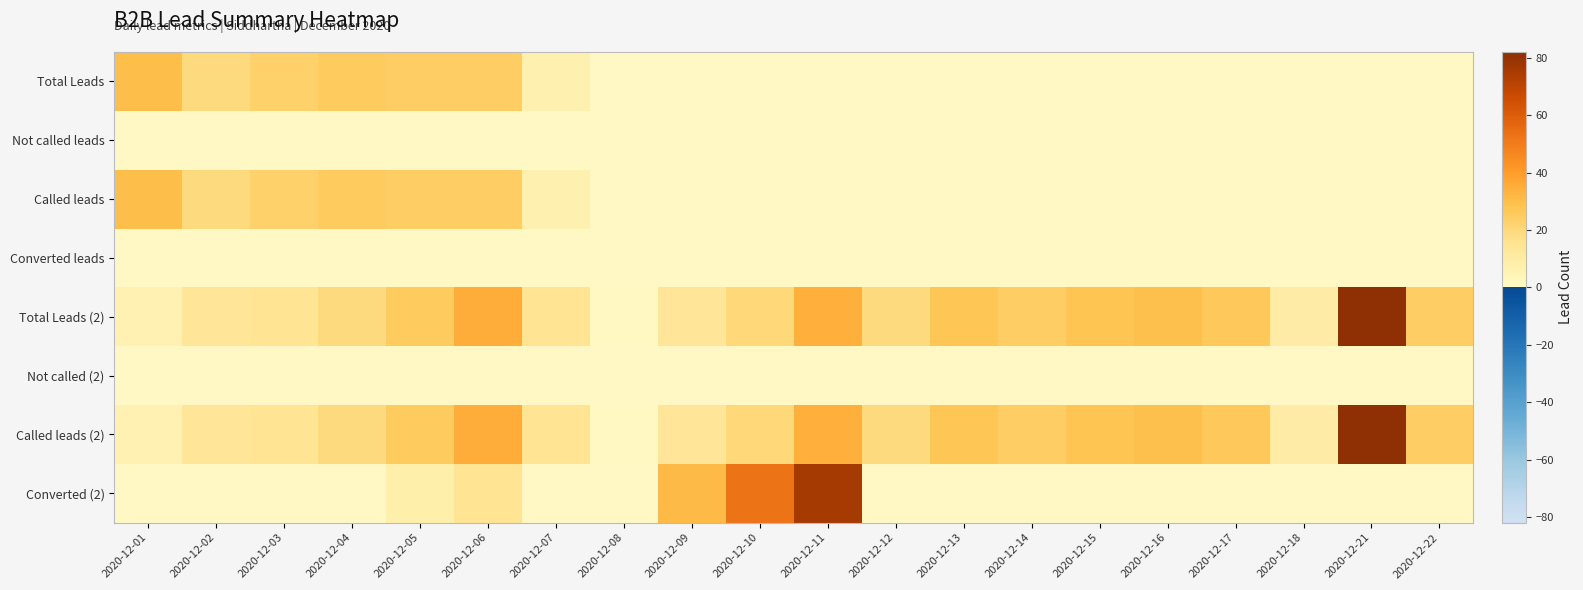

What is the greatest value displayed?

82